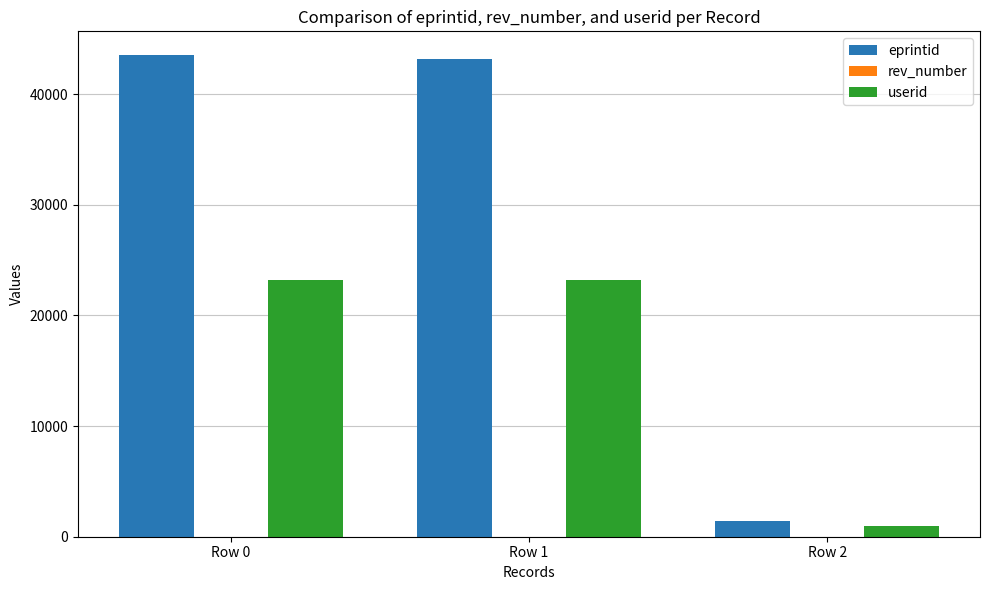

How many groups of bars are there?

3